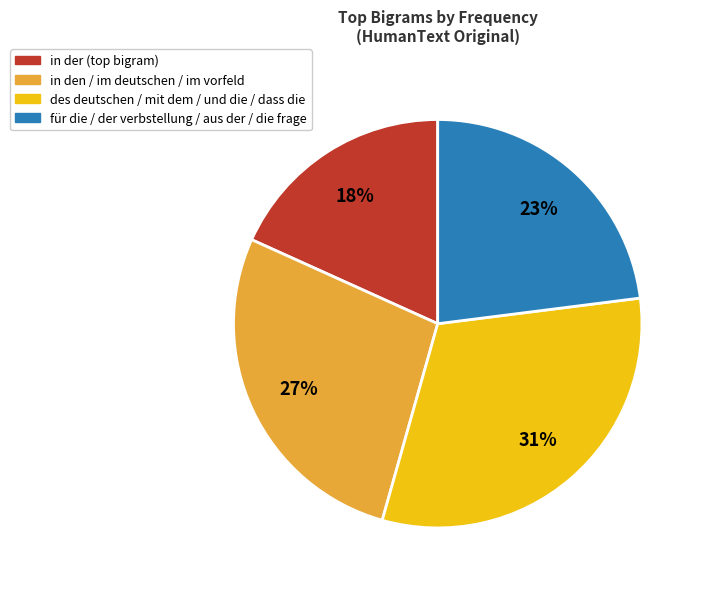

To the nearest percent, what is the average slice percentage?

25%